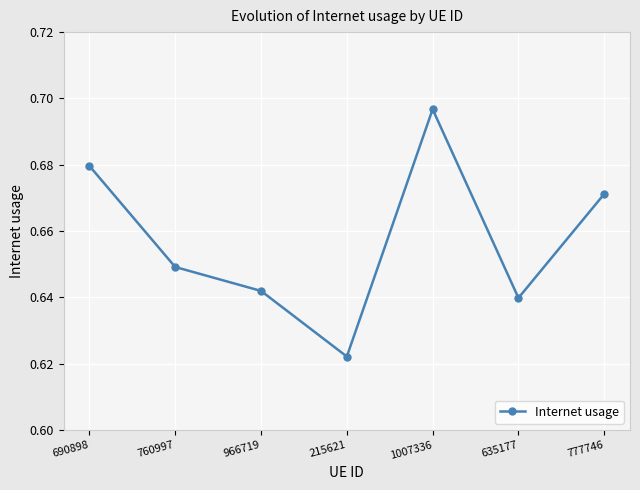

How many lines are shown in the chart?

1